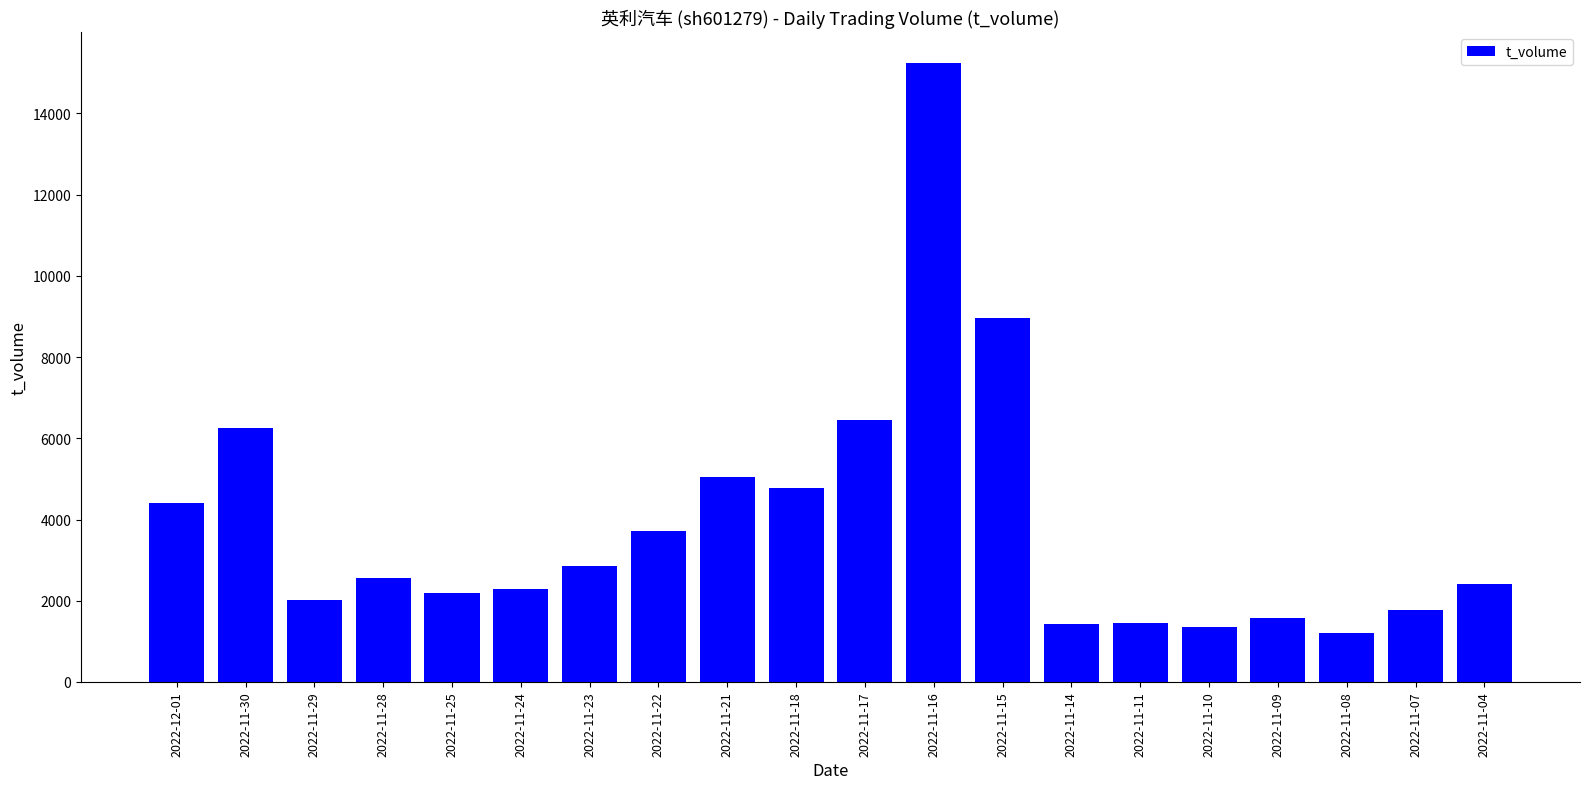

What is the change in value from 2022-12-01 to 2022-11-09?

-2830